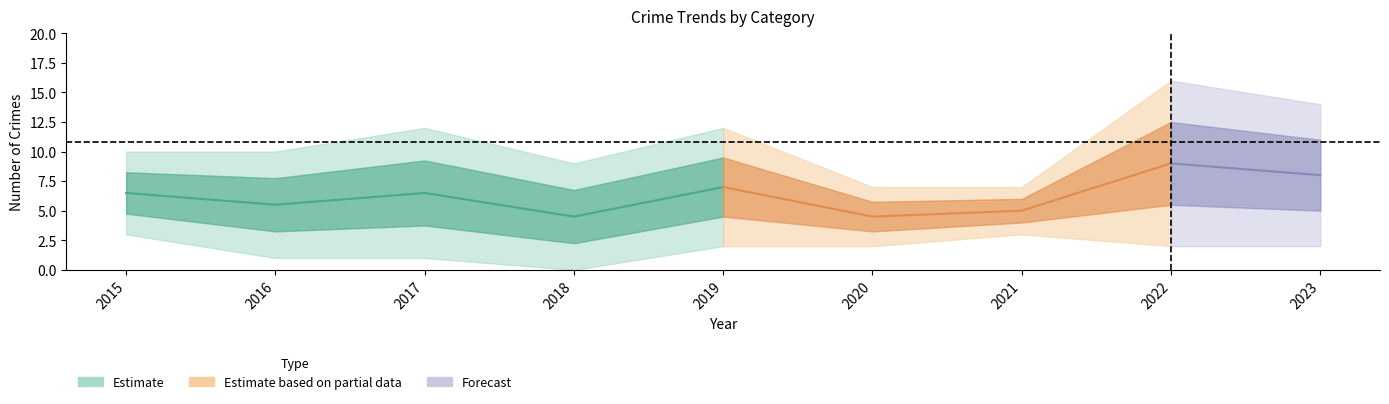

Where does the Aggravated Assault series first go above 2?

2015